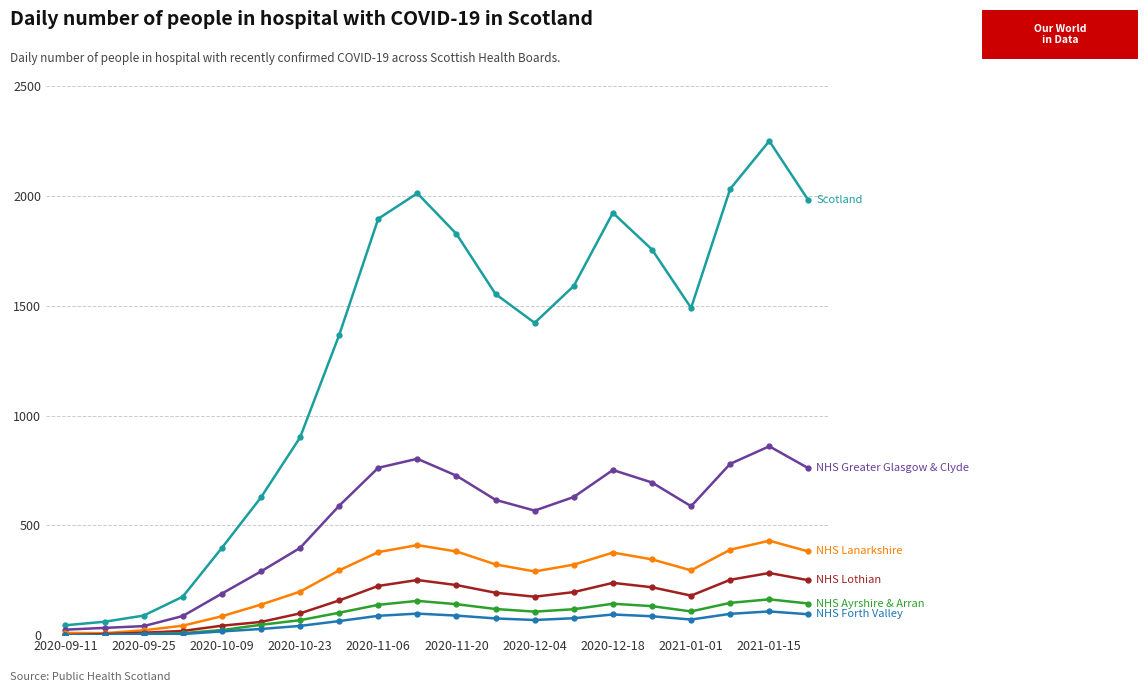

Is this an area chart (filled region under the line)?

No